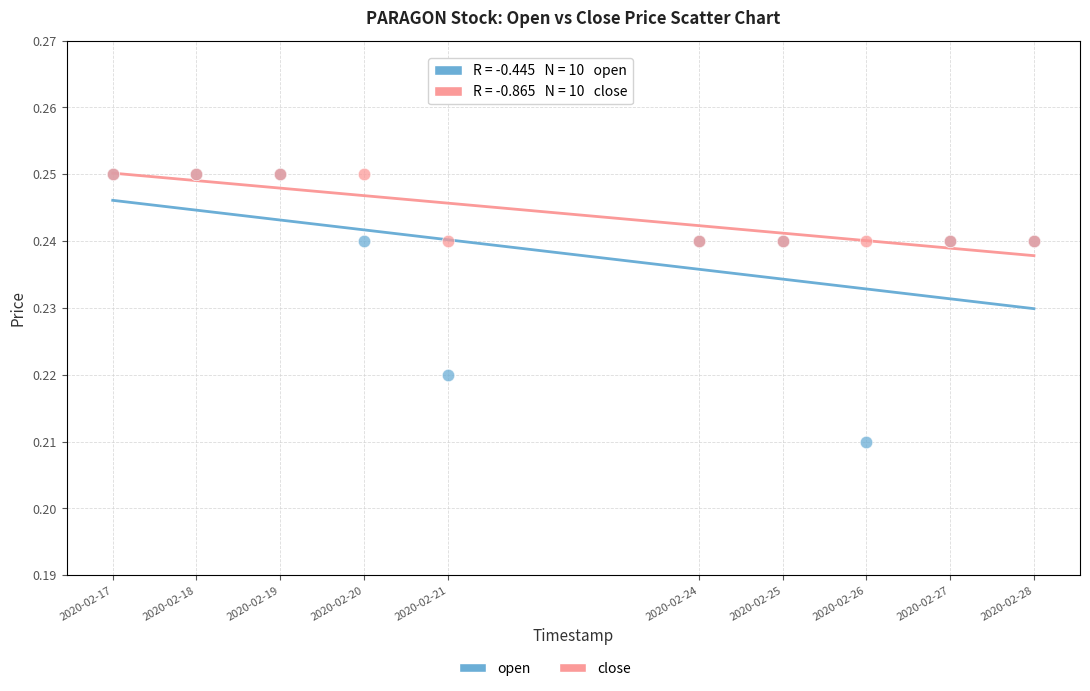

Which series contains the lowest Y value?

open